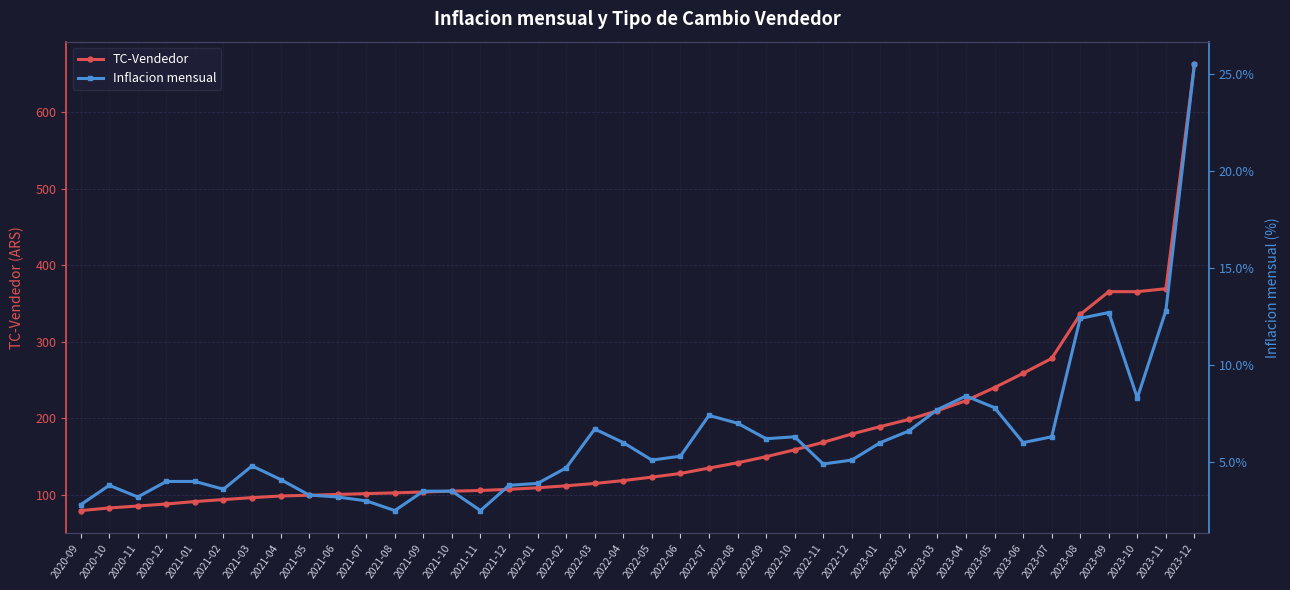

At which category does Inflacion mensual reach its first local peak?

2020-10